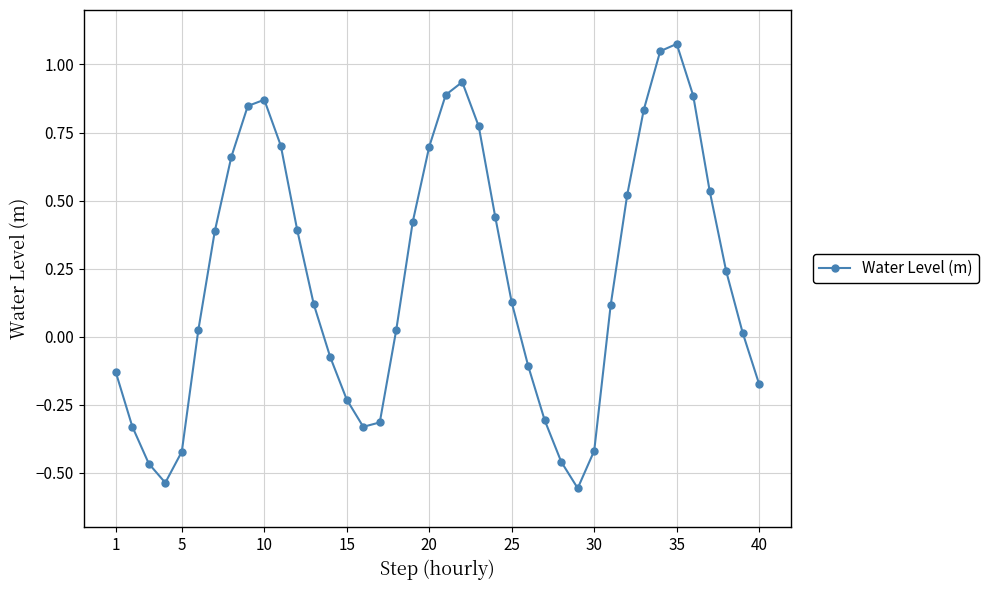

How many interior local peaks (higher than both neighbors) does the data have?

3